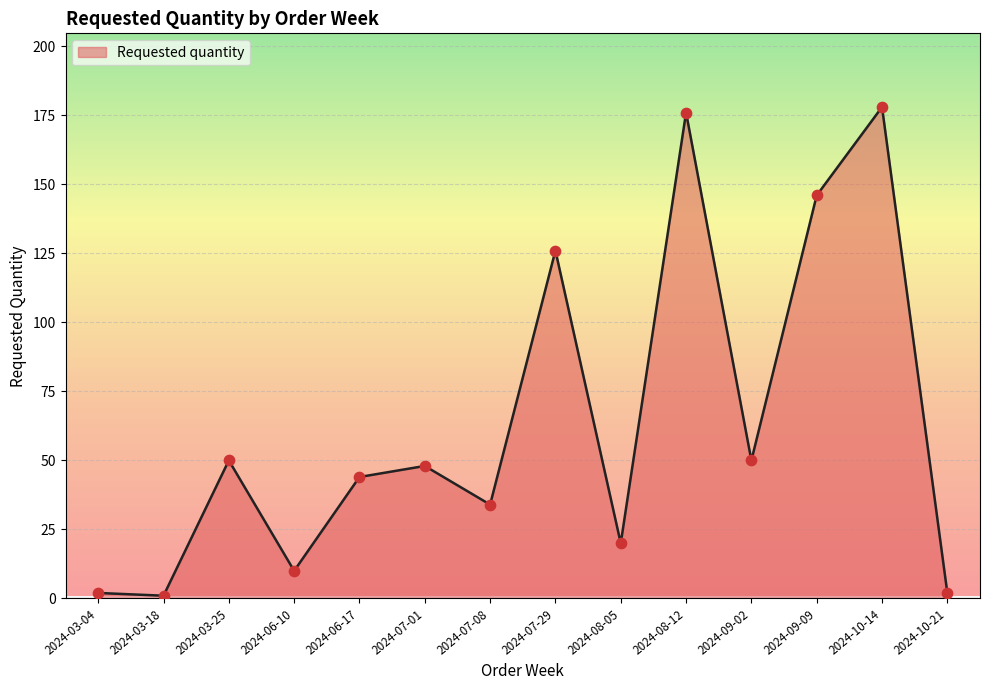

Between 2024-06-17 and 2024-03-04, which is larger?

2024-06-17